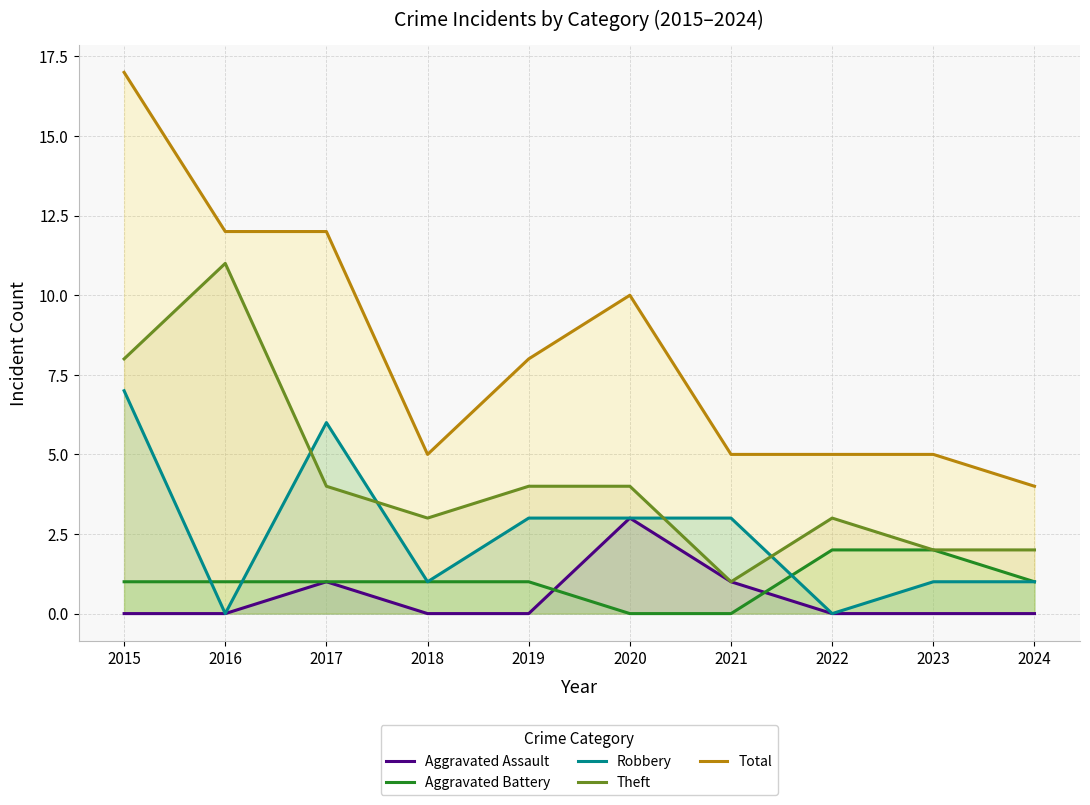

True or false: Total has a value of 5 at 2023.

True